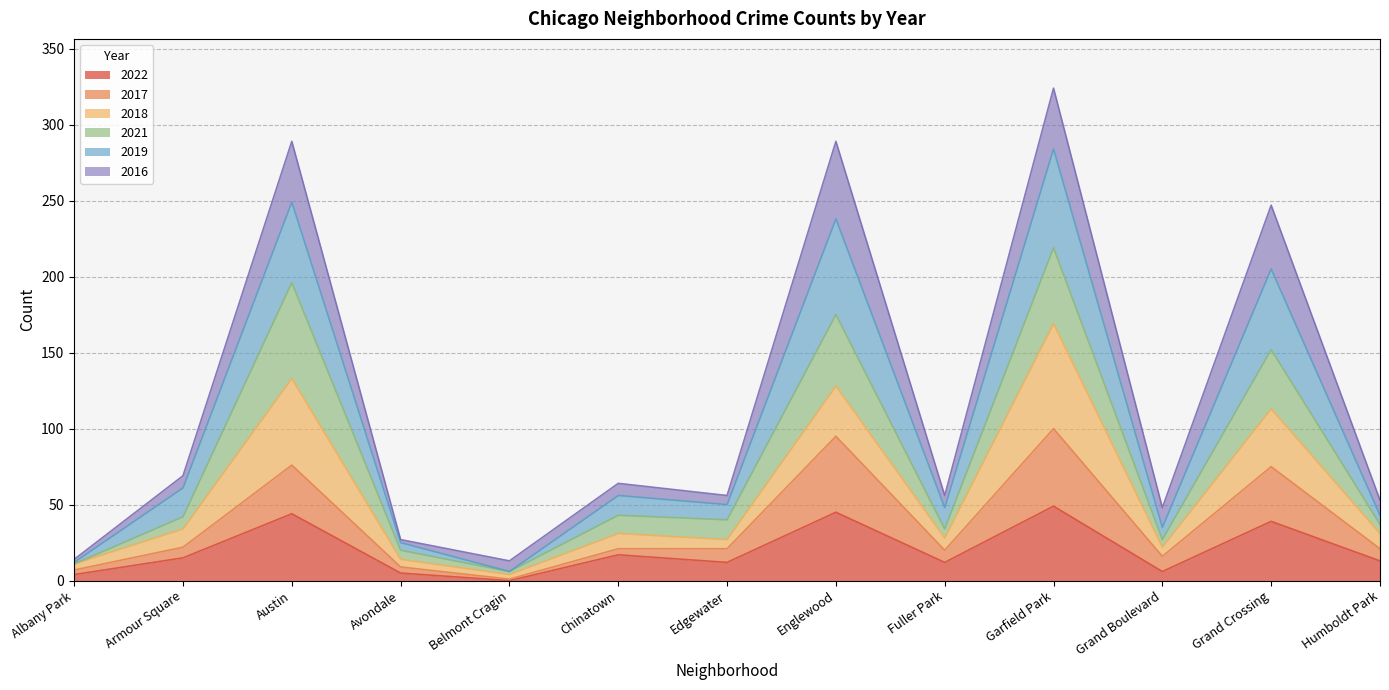

What is the approximate value of 2022 at Austin?

44